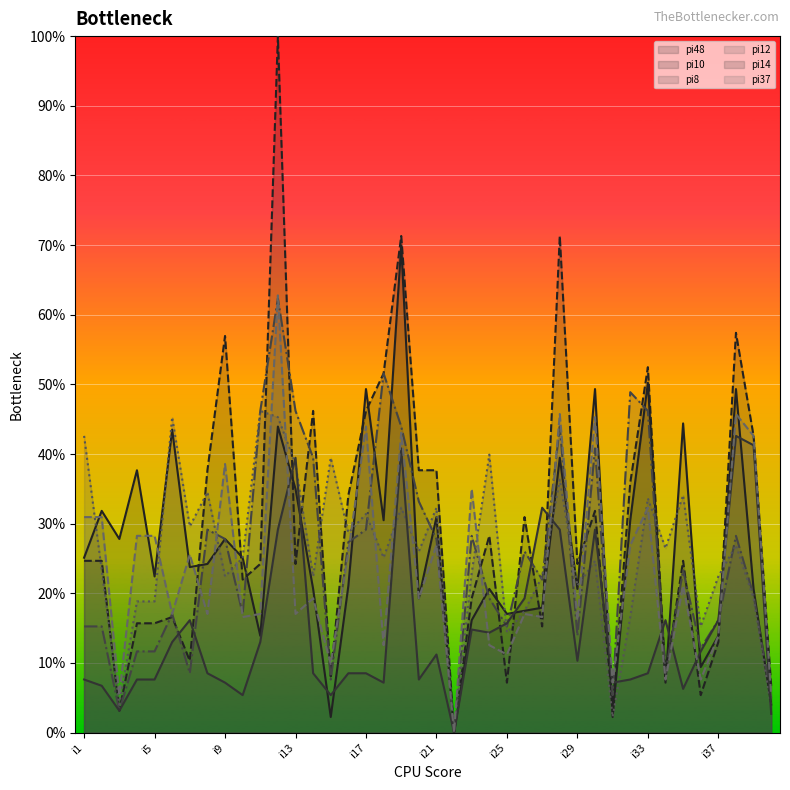

Between which two adjacent categories do pi14 and pi10 first intersect?

i6 and i7